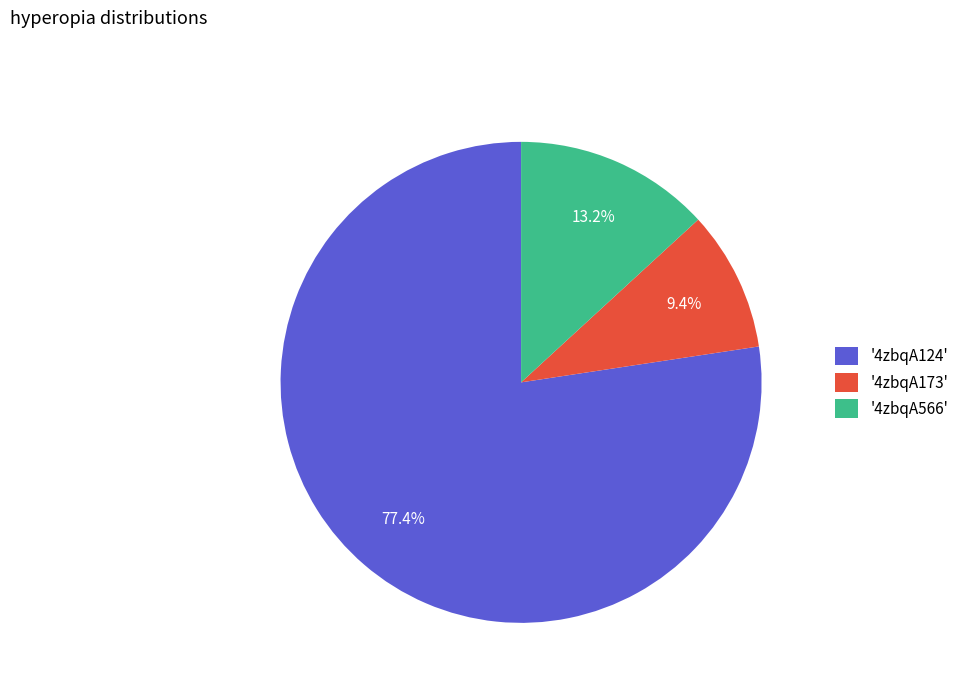

Rank the categories by value from highest to lowest.

'4zbqA124', '4zbqA566', '4zbqA173'